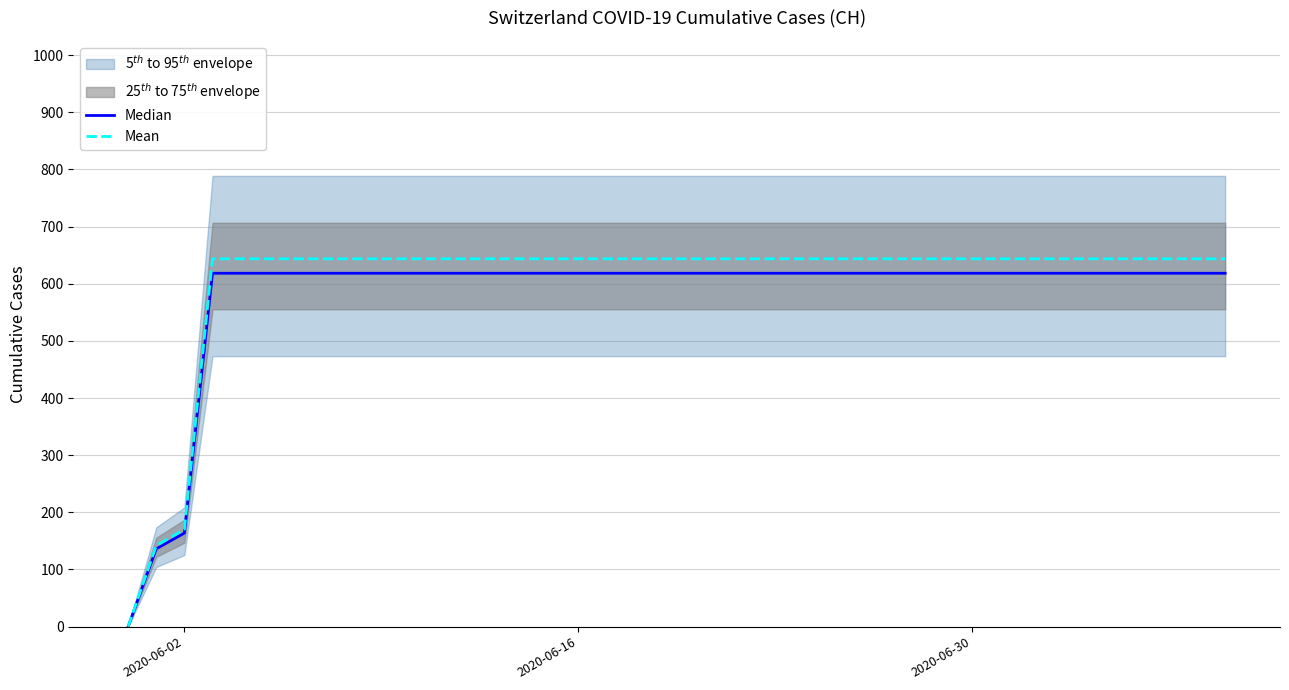

Reading left to right, extract all data points from this chart.

Median: 0.0	136.2	163.7	618.4	618.4	618.4	618.4	618.4	618.4	618.4	618.4	618.4	618.4	618.4	618.4	618.4	618.4	618.4	618.4	618.4	618.4	618.4	618.4	618.4	618.4	618.4	618.4	618.4	618.4	618.4	618.4	618.4	618.4	618.4	618.4	618.4	618.4	618.4	618.4	618.4
Mean: 0.0	141.8	170.3	643.6	643.6	643.6	643.6	643.6	643.6	643.6	643.6	643.6	643.6	643.6	643.6	643.6	643.6	643.6	643.6	643.6	643.6	643.6	643.6	643.6	643.6	643.6	643.6	643.6	643.6	643.6	643.6	643.6	643.6	643.6	643.6	643.6	643.6	643.6	643.6	643.6